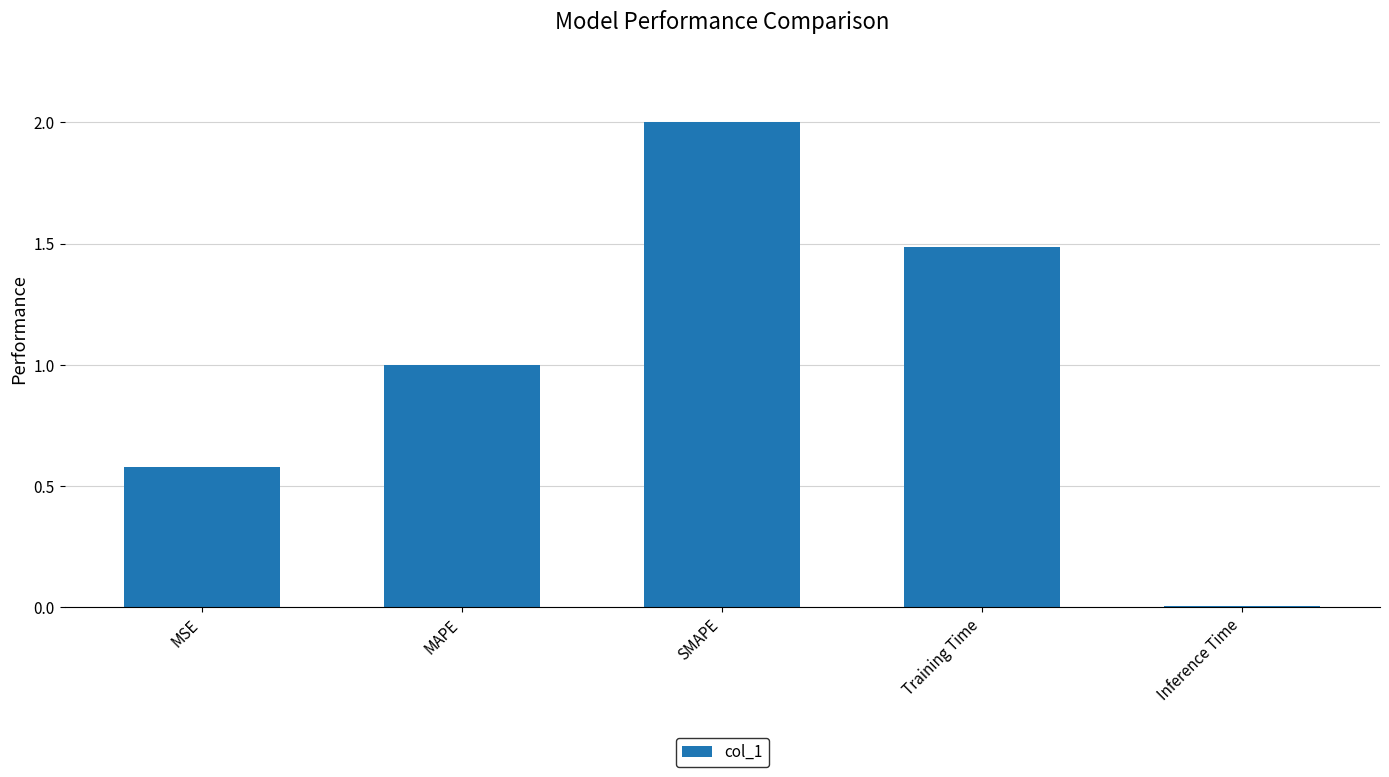

Rank the categories by value from lowest to highest.

Inference Time, MSE, MAPE, Training Time, SMAPE